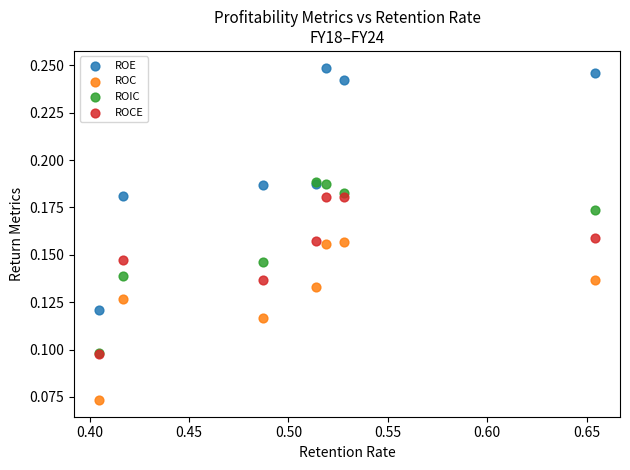

What are all the series names shown in the legend?

ROE, ROC, ROIC, ROCE